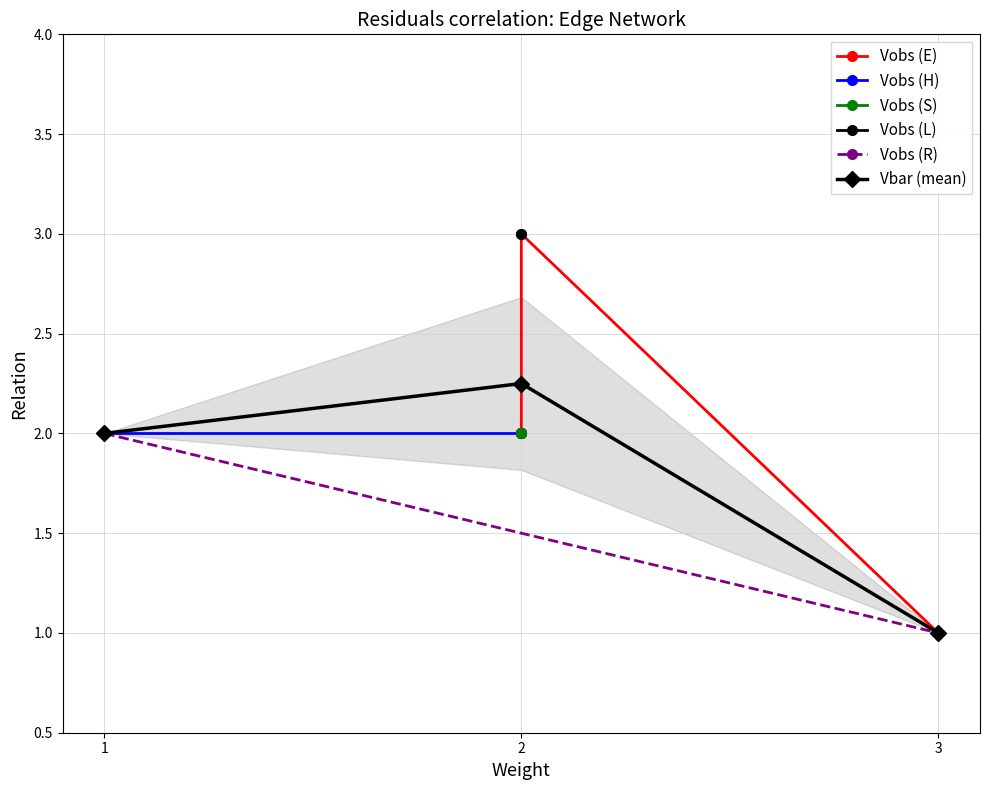

Does the chart display data point markers on the line(s)?

Yes